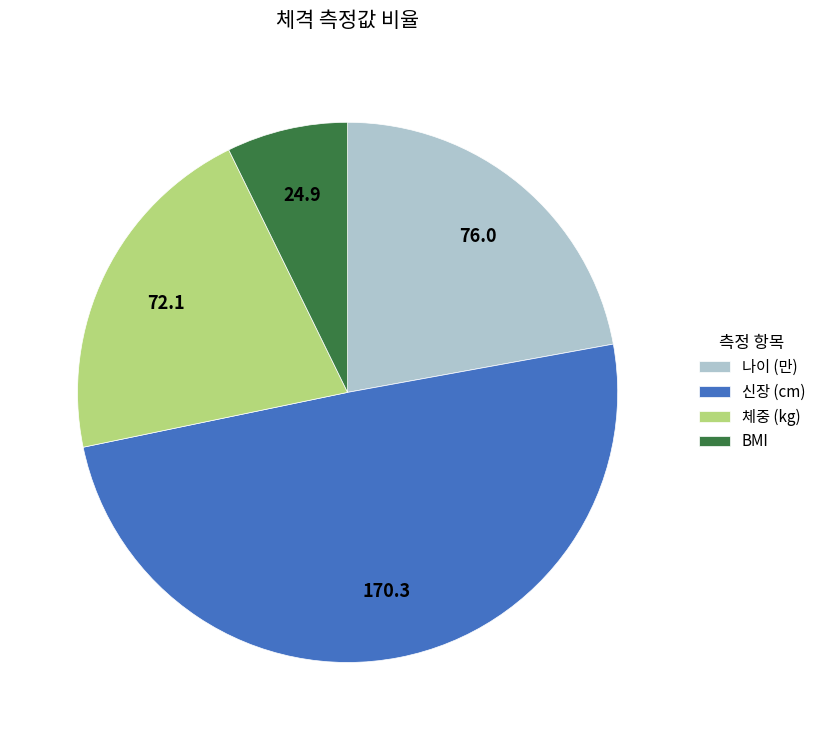

How many segments does this pie chart have?

4